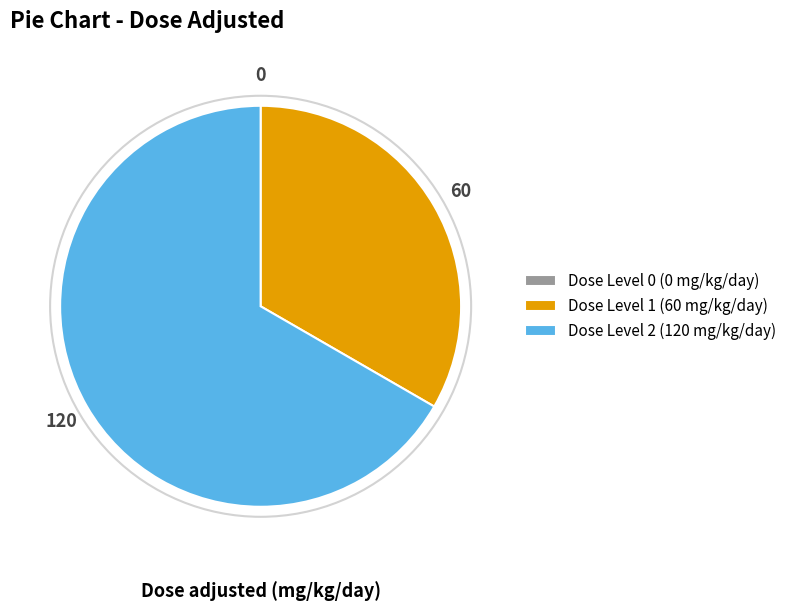

What is the majority slice?

Dose Level 2 (120 mg/kg/day)